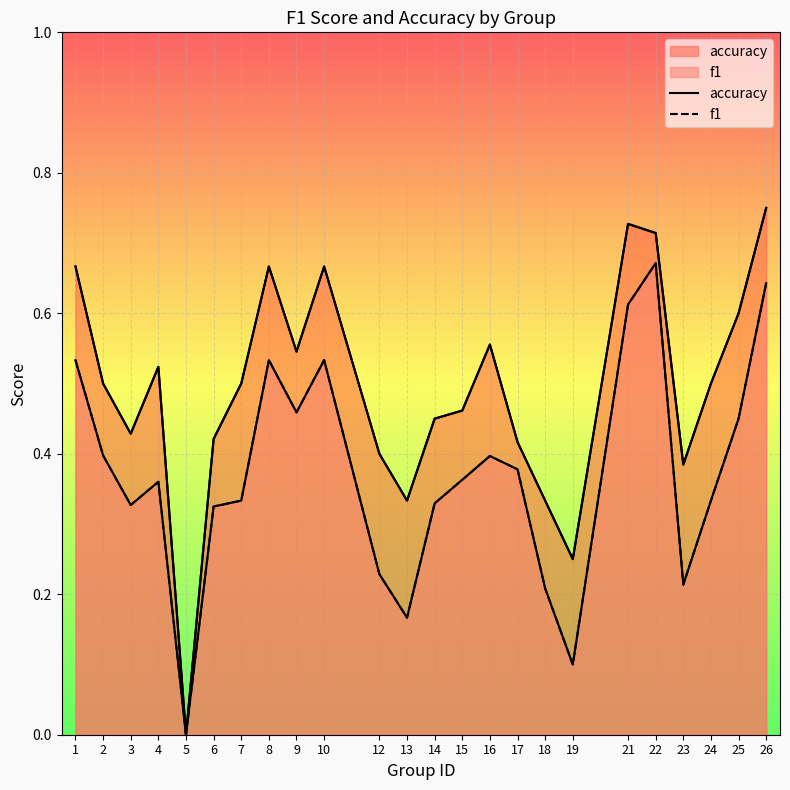

What is the maximum value for f1?

0.7